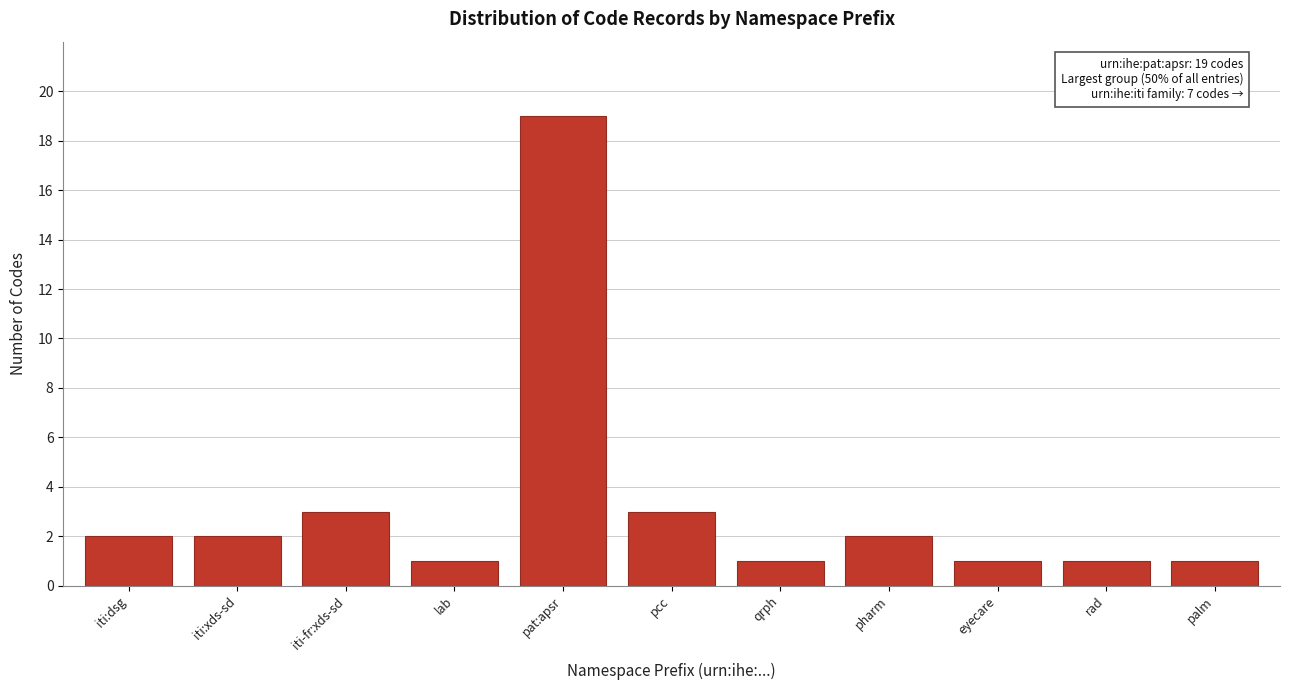

Reading right to left, what are all the values shown in this chart?

1	1	1	2	1	3	19	1	3	2	2